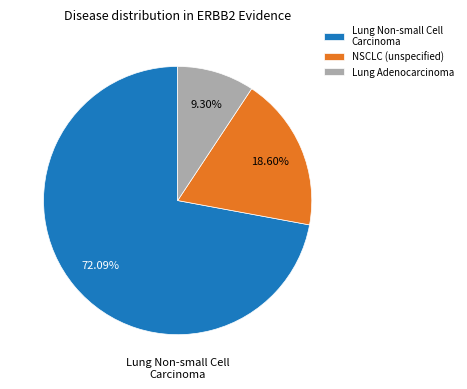

Do NSCLC (unspecified) and Lung Non-small Cell Carcinoma together represent more than half of the pie?

Yes